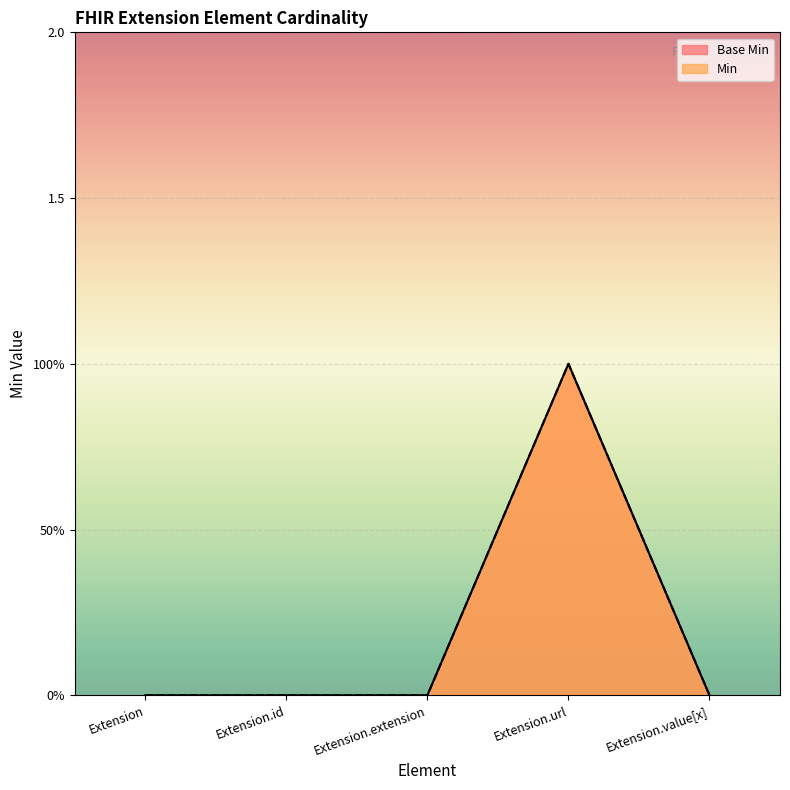

Is the value of Min at Extension greater than the value of Base Min at Extension.extension?

No